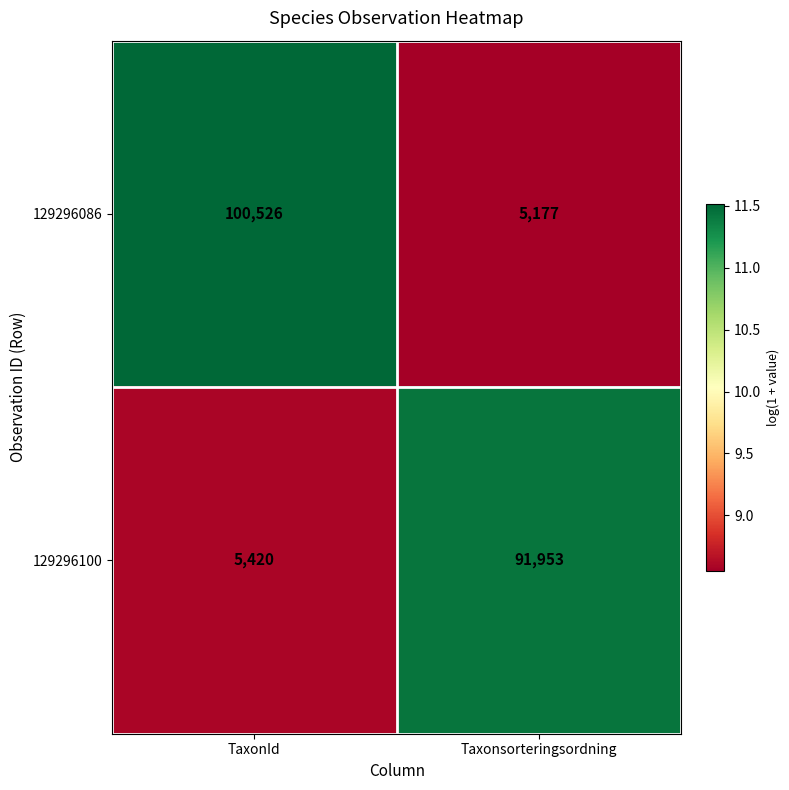

At which category is the sum across all series the highest?

TaxonId